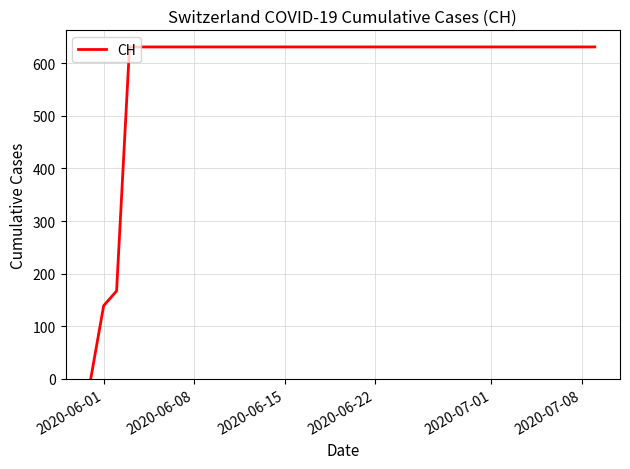

What is the greatest value displayed?

631